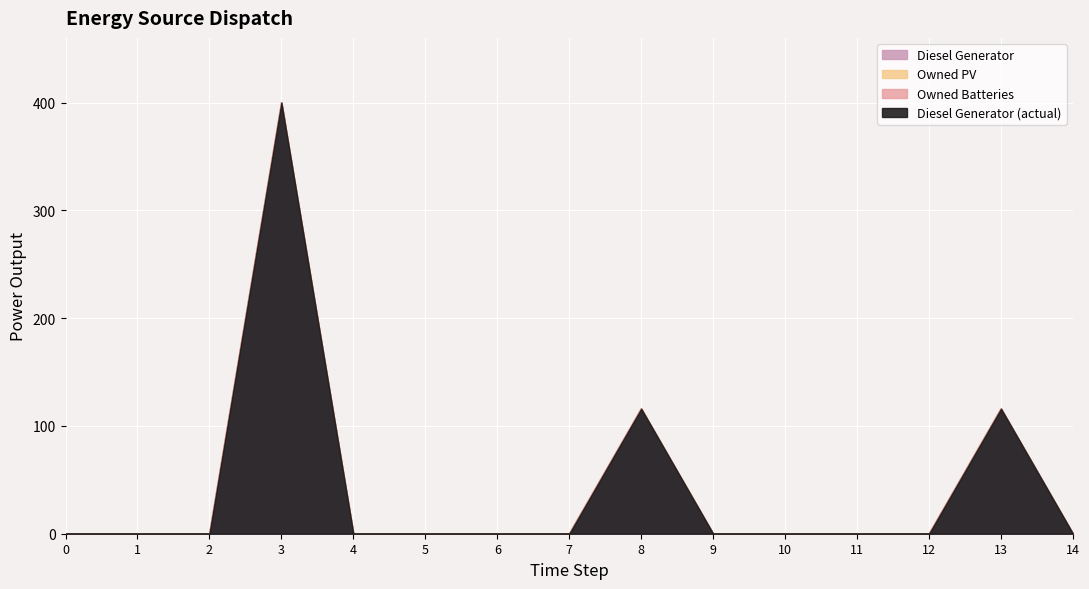

Between 11 and 5, which is larger?

11